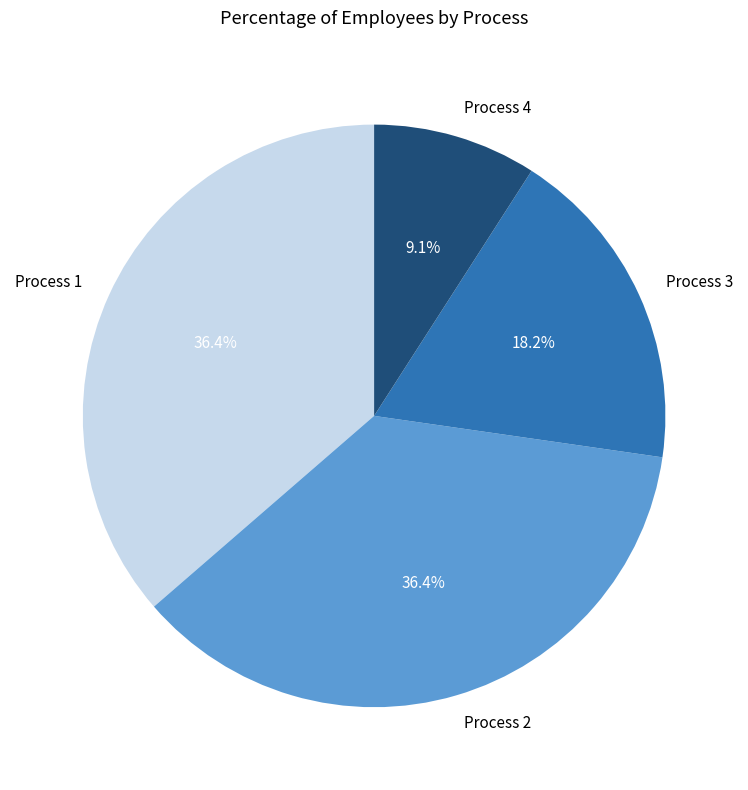

Does any single category account for the majority?

No